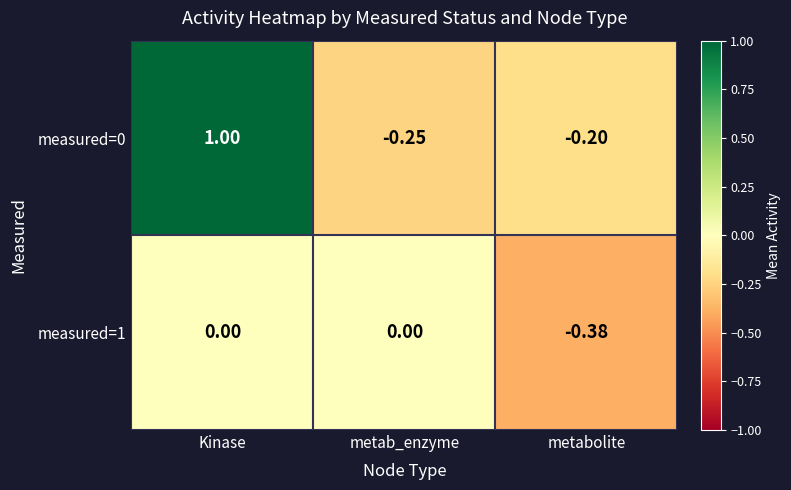

Rank the categories by measured=0 value from highest to lowest.

Kinase, metabolite, metab_enzyme